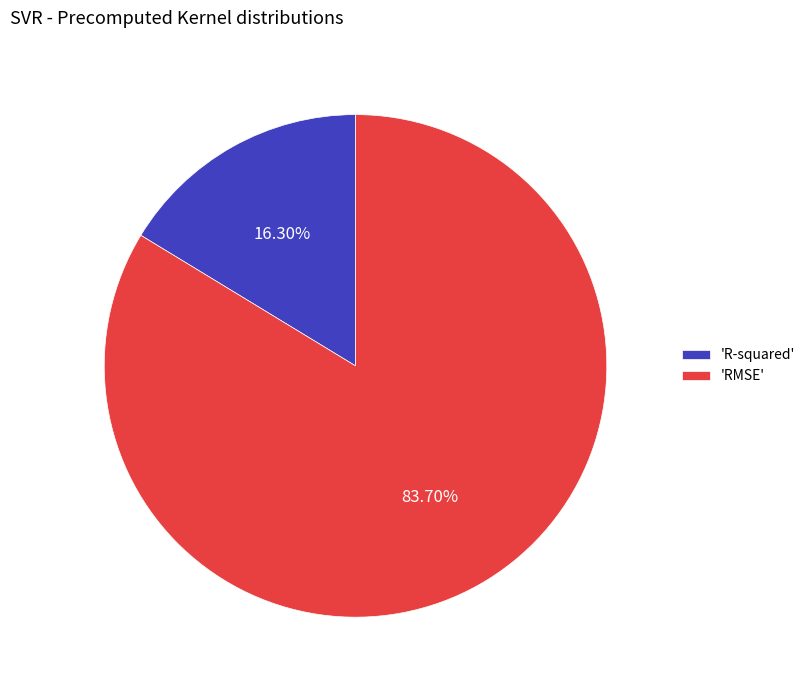

How many segments does this pie chart have?

2